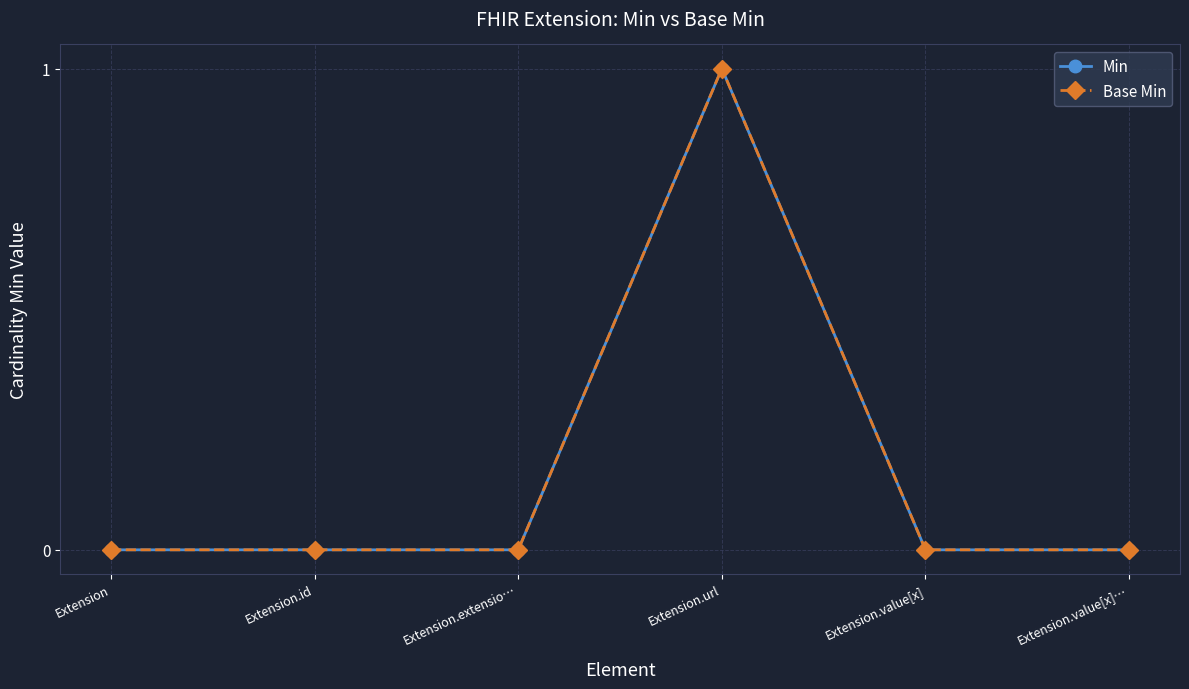

Reading left to right, extract all data points from this chart.

Min: Extension=0	Extension.id=0	Extension.extensio…=0	Extension.url=1	Extension.value[x]=0	Extension.value[x]…=0
Base Min: Extension=0	Extension.id=0	Extension.extensio…=0	Extension.url=1	Extension.value[x]=0	Extension.value[x]…=0